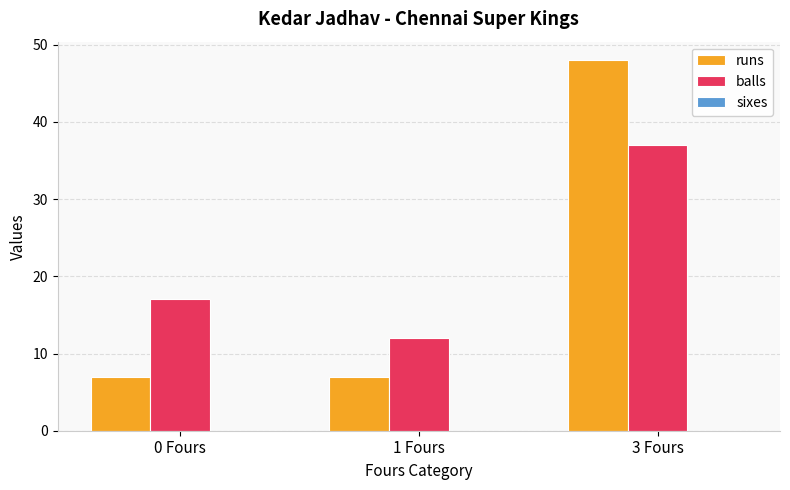

What is the maximum value shown in the chart?

48